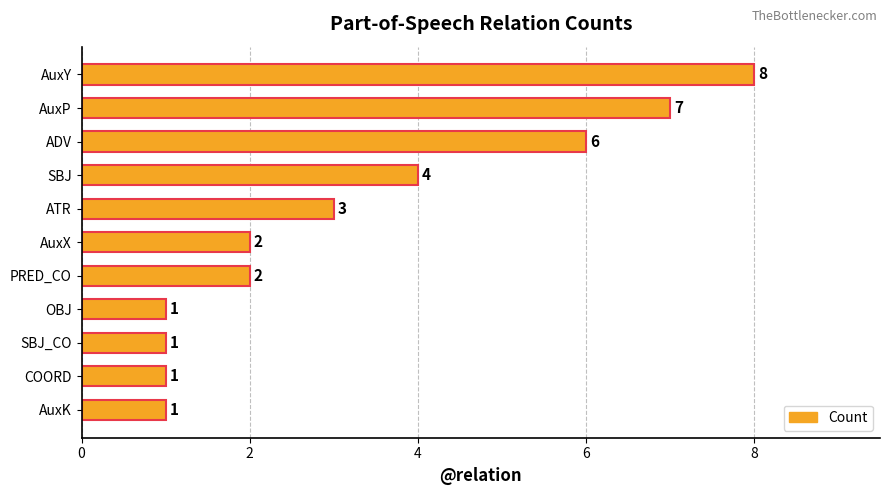

What is the label of the 5th bar from the bottom?

PRED_CO